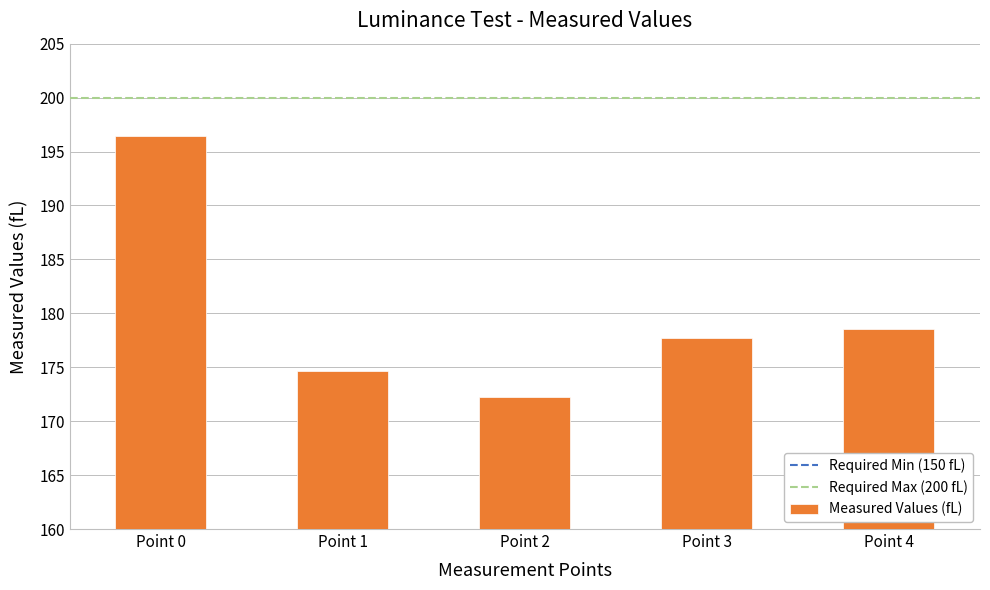

At which category does the chart reach its minimum across all series?

Point 2